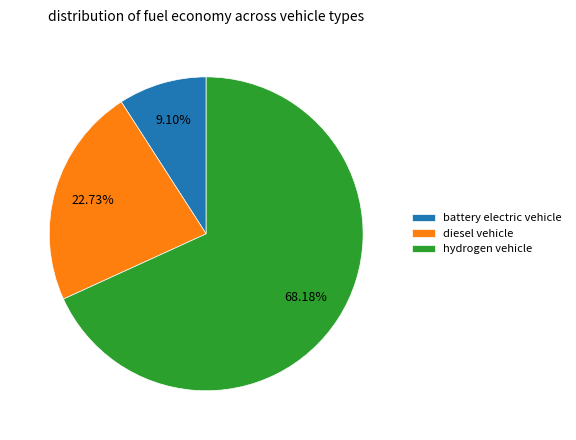

The diesel vehicle slice represents 23% of the pie. True or false?

True